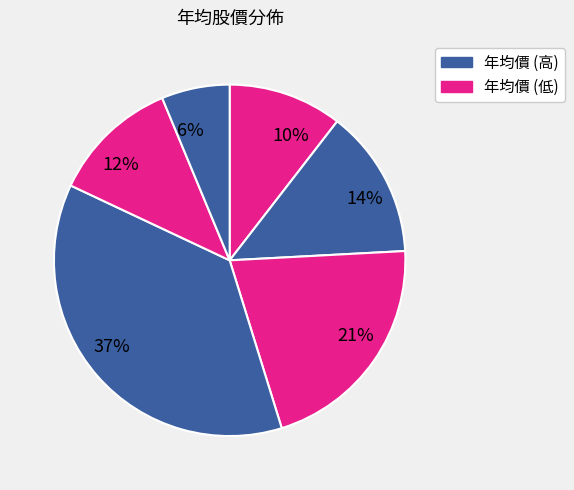

What is the ratio of the value at 14% to the value at 12%?

1.2